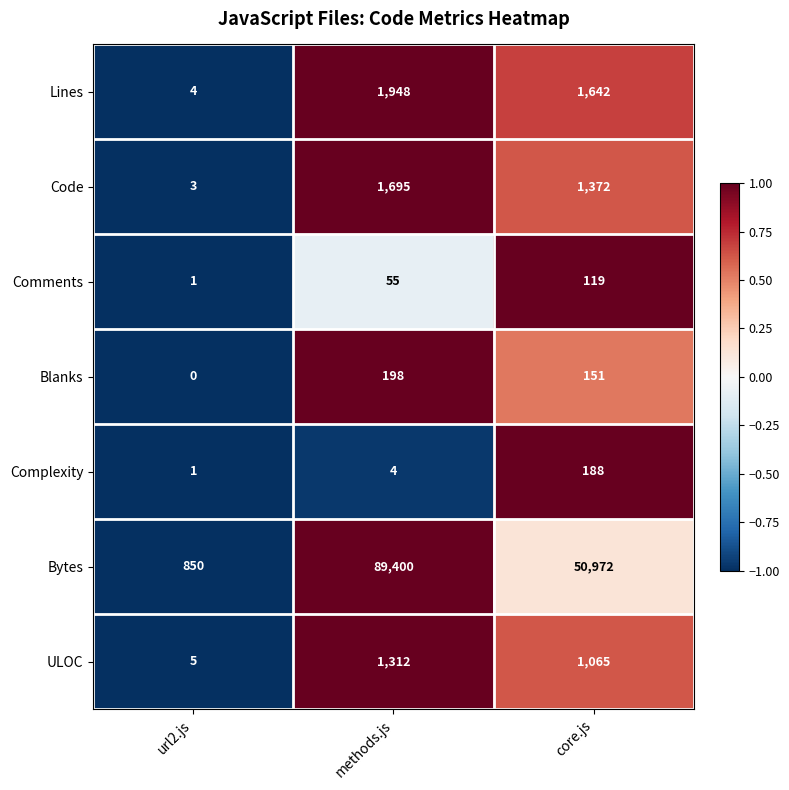

Reading left to right, transcribe all the data shown in this chart.

Lines: url2.js=4	methods.js=1948	core.js=1642
Code: url2.js=3	methods.js=1695	core.js=1372
Comments: url2.js=1	methods.js=55	core.js=119
Blanks: url2.js=0	methods.js=198	core.js=151
Complexity: url2.js=1	methods.js=4	core.js=188
Bytes: url2.js=850	methods.js=89400	core.js=50972
ULOC: url2.js=5	methods.js=1312	core.js=1065